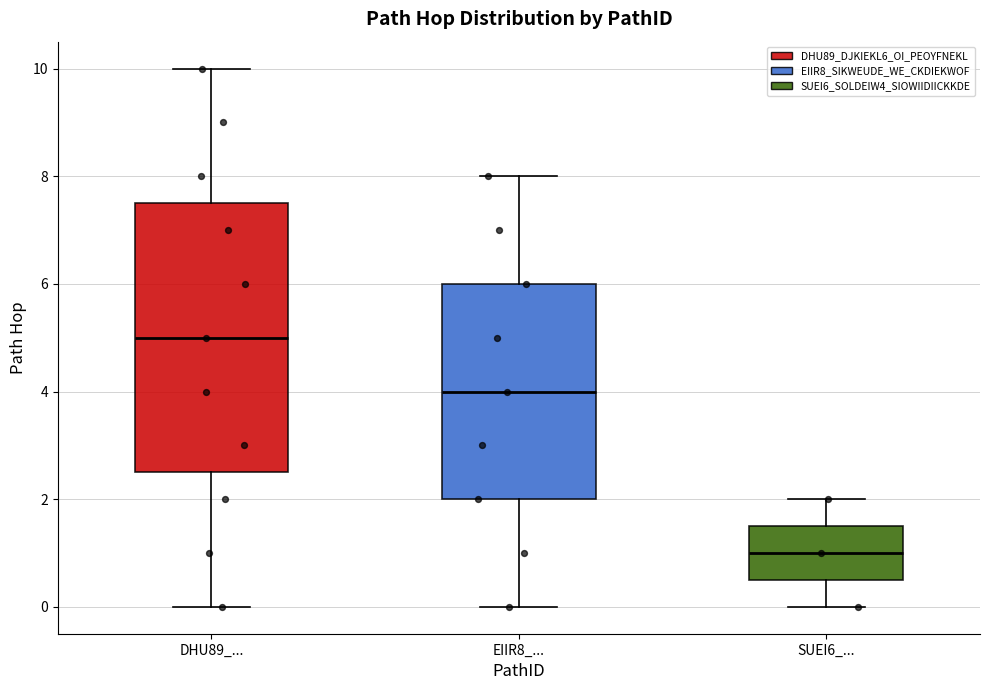

Comparing the boxes themselves (not the whiskers), which one is the tallest?

DHU89_...